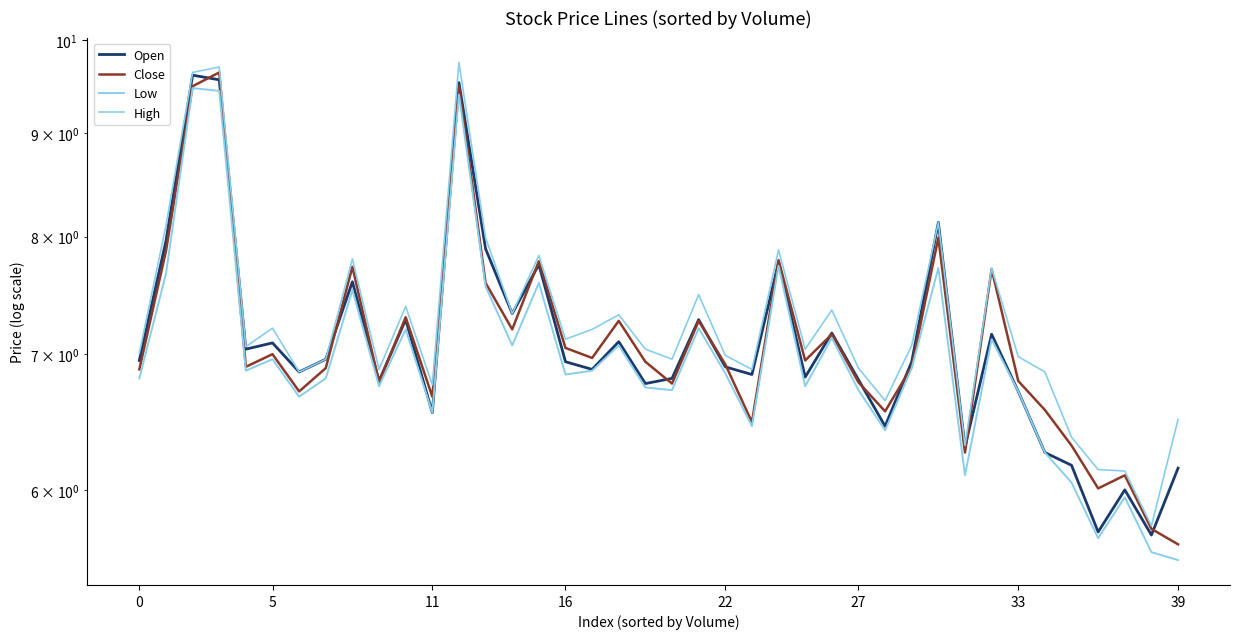

True or false: Low and High cross at least once.

False